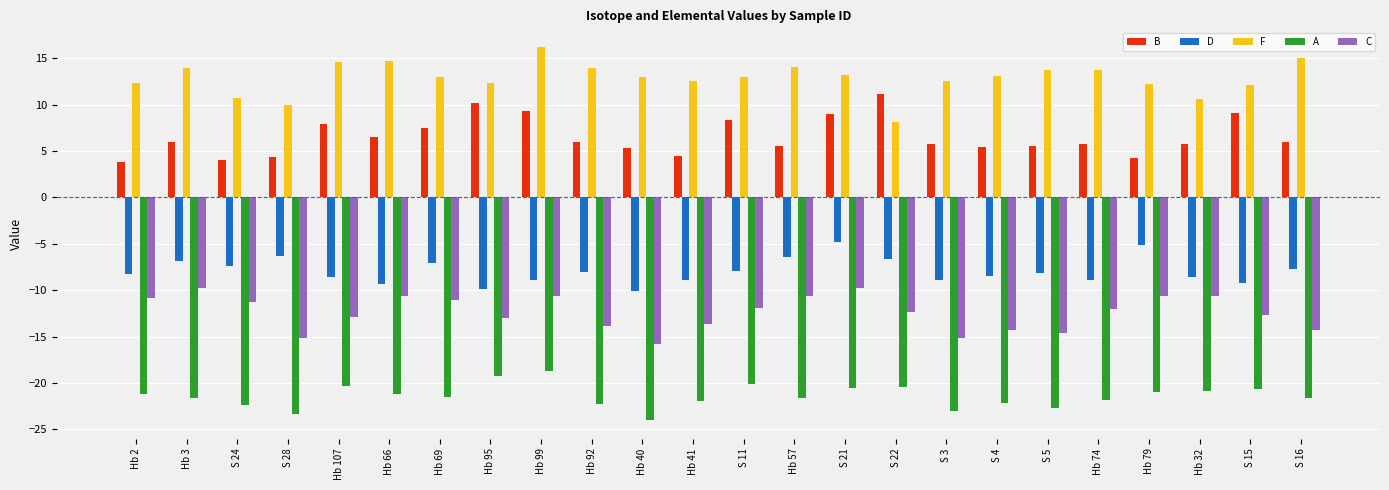

Which category has the lowest value in the C series?

Hb 40